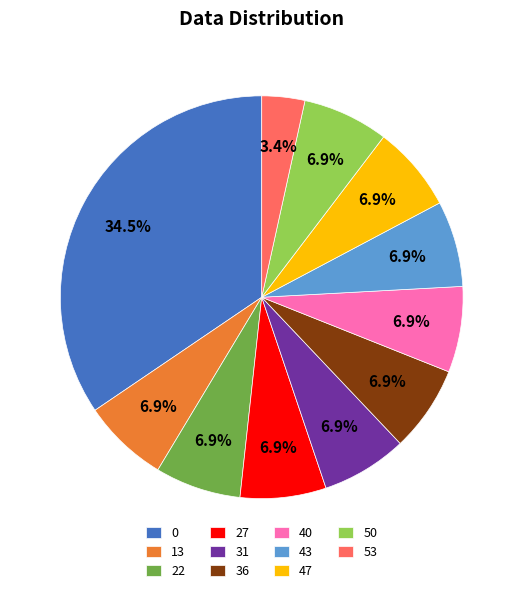

What percentage do 40 and 13 together represent?

13.8%